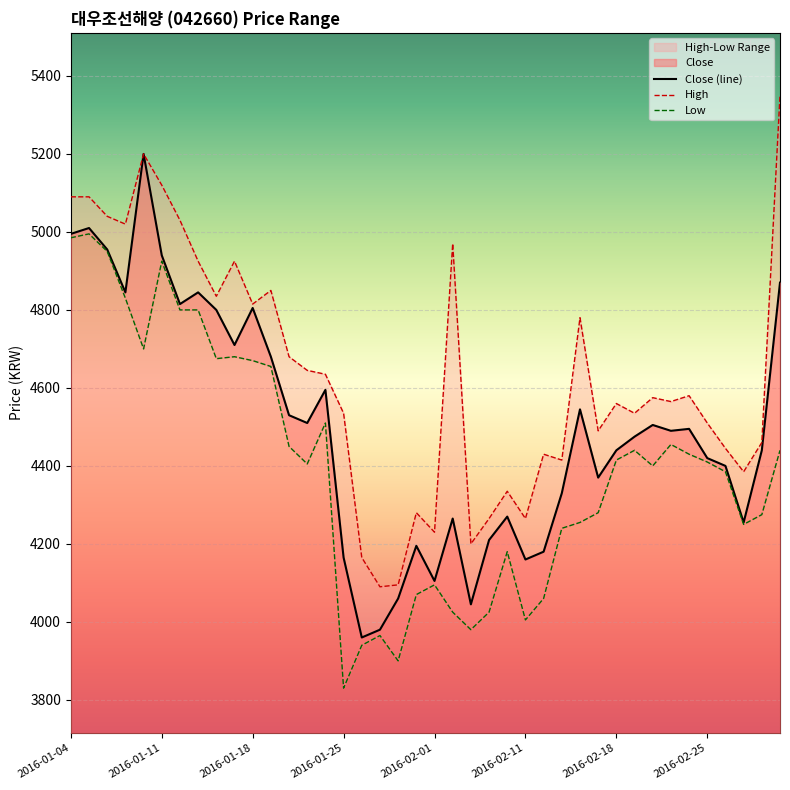

Reading right to left, transcribe all the data shown in this chart.

Close: 4870	4440	4255	4400	4420	4495	4490	4505	4475	4440	4370	4545	4330	4180	4160	4270	4210	4045	4265	4105	4195	4060	3980	3960	4165	4595	4510	4530	4680	4805	4710	4800	4845	4815	4940	5200	4845	4955	5010	4995
High: 5350	4460	4385	4445	4510	4580	4565	4575	4535	4560	4490	4780	4415	4430	4265	4335	4265	4200	4970	4230	4280	4095	4090	4165	4535	4635	4645	4680	4850	4815	4925	4835	4925	5030	5120	5200	5020	5040	5090	5090
Low: 4440	4275	4250	4385	4410	4430	4455	4400	4440	4415	4280	4255	4240	4060	4005	4180	4025	3980	4025	4095	4070	3900	3965	3940	3830	4510	4405	4450	4655	4670	4680	4675	4800	4800	4925	4700	4830	4950	4995	4985